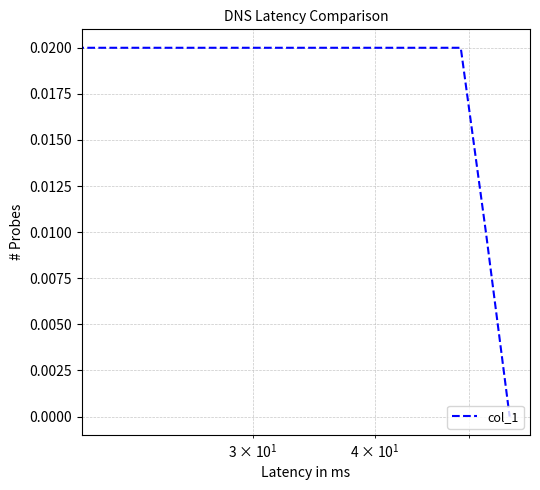

How many lines are shown in the chart?

1